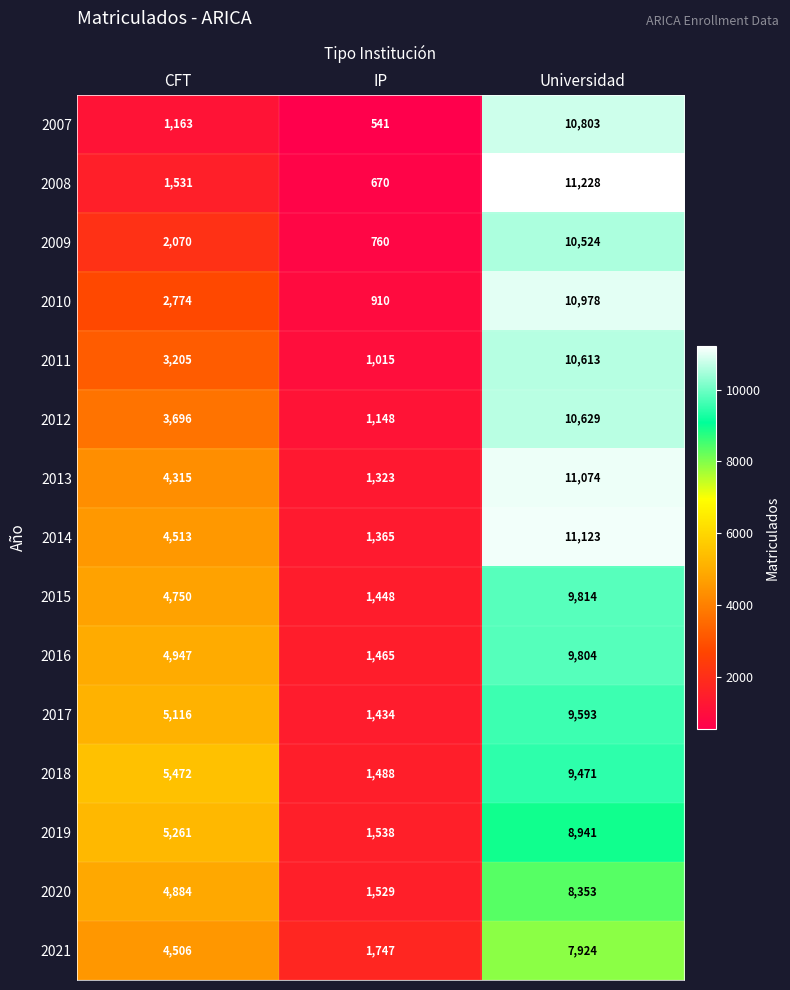

What is the difference between the maximum and minimum values in the 2010 series?

10068